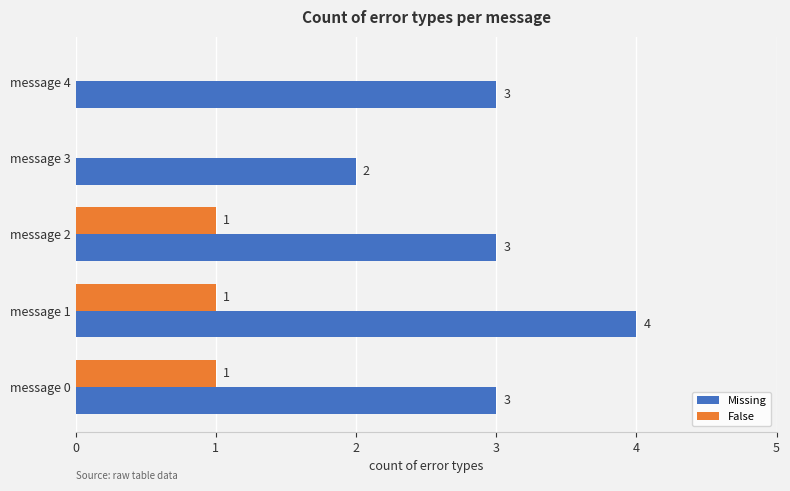

Which category has the highest value across all series?

message 1